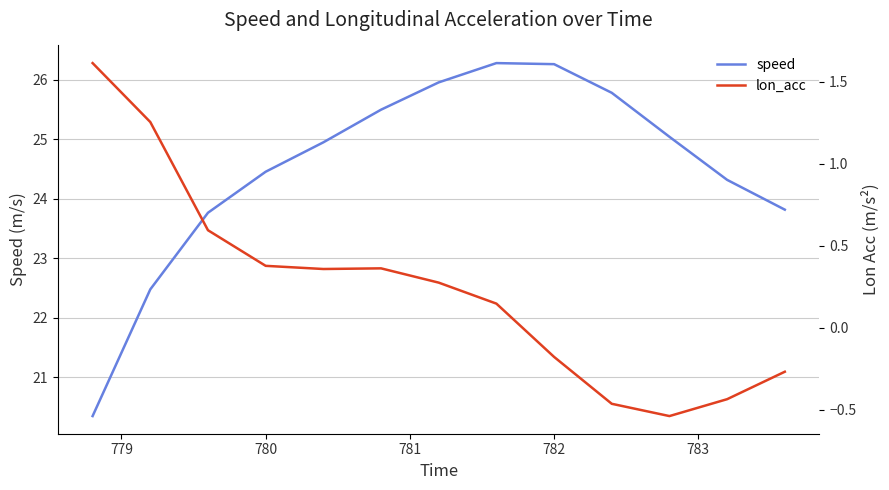

In lon_acc, how many points are higher than both neighbors (excluding endpoints)?

1